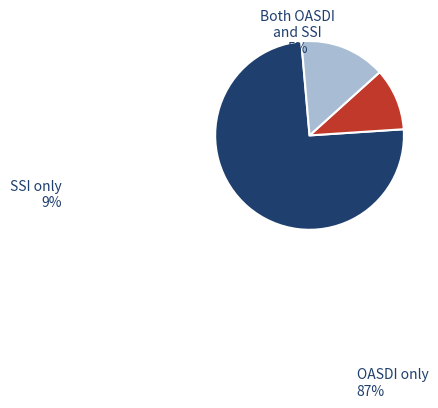

Is there a majority slice in this chart?

Yes